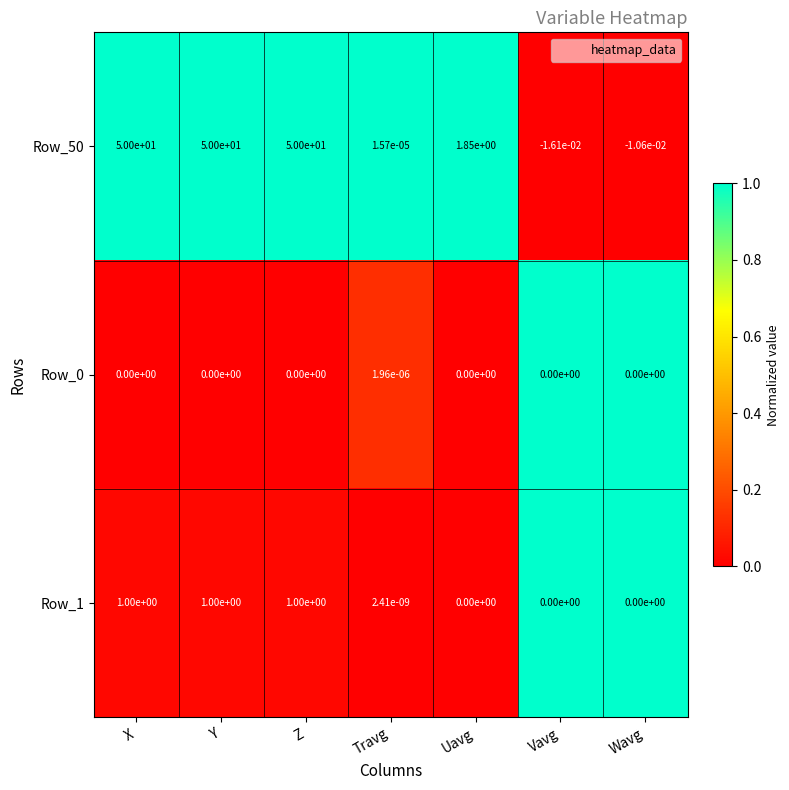

The Row_1 series shows 0.5 at Uavg. True or false?

False